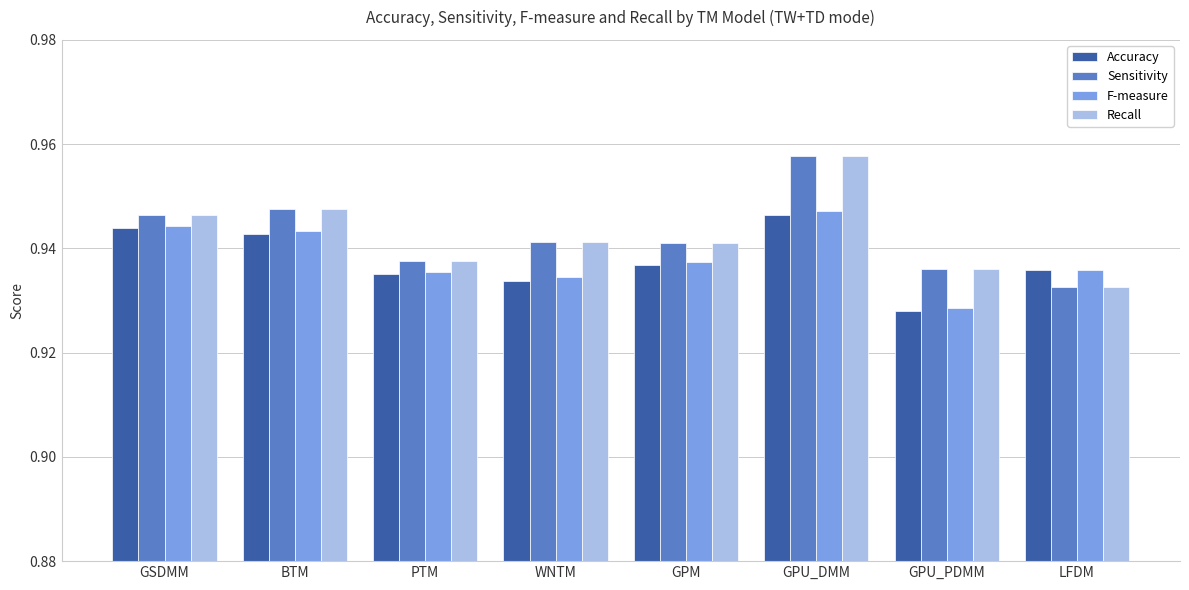

How many bars are there in each group?

4